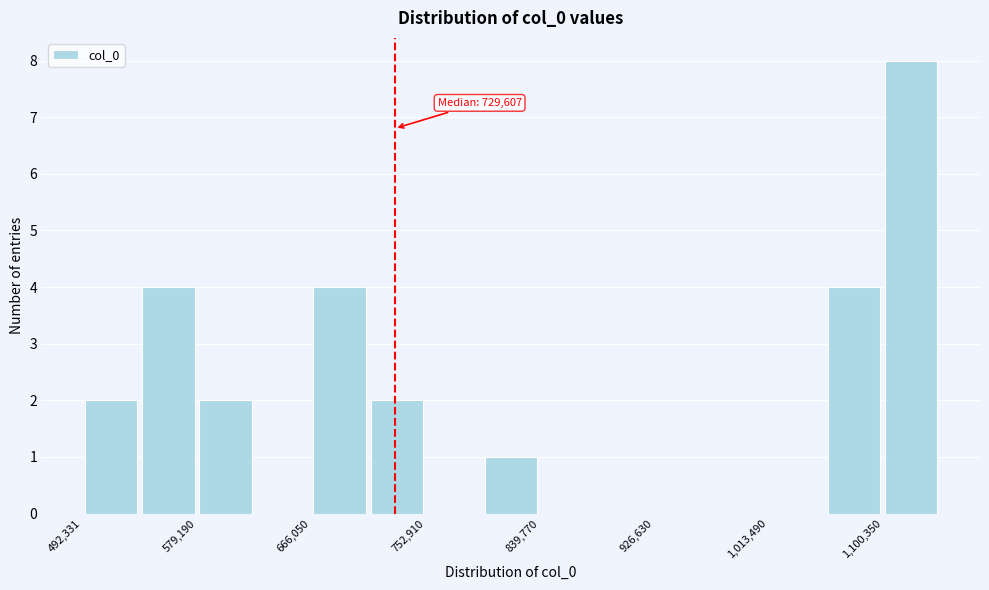

Over which range of the x-axis is the bar tallest?

1100000 to 1140000